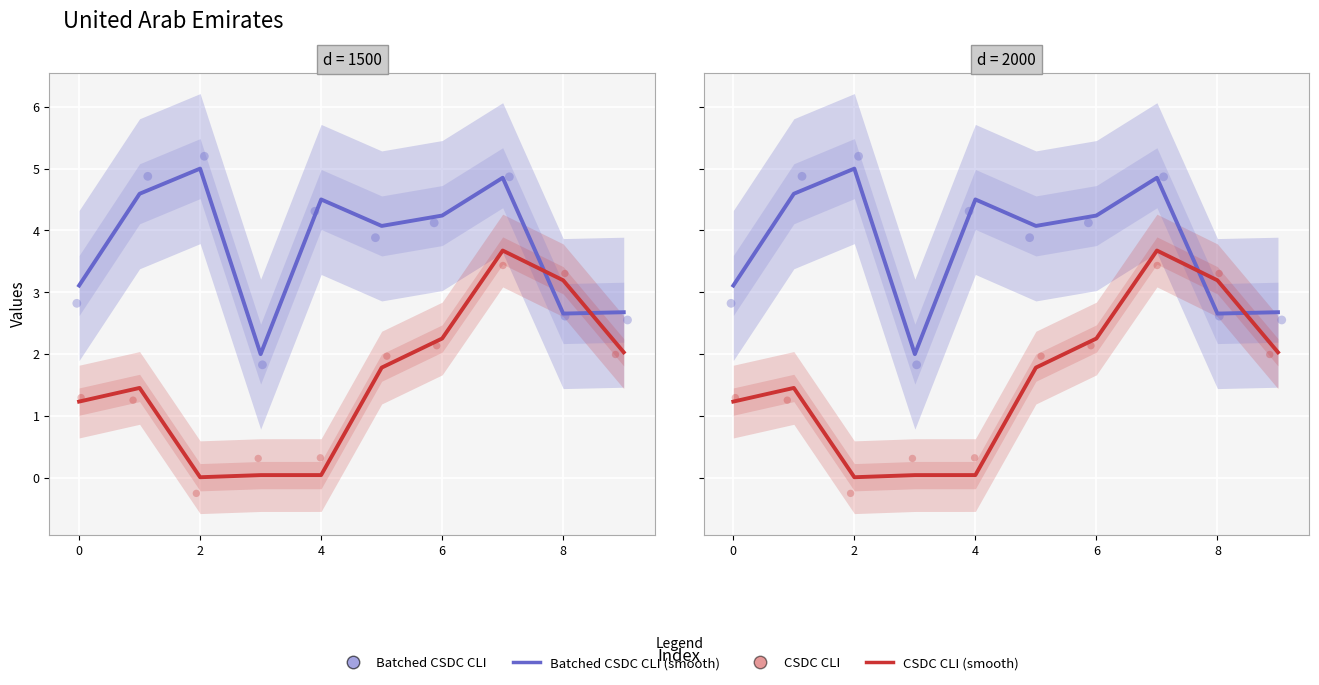

Which series has the widest spread of Y values?

CSDC CLI